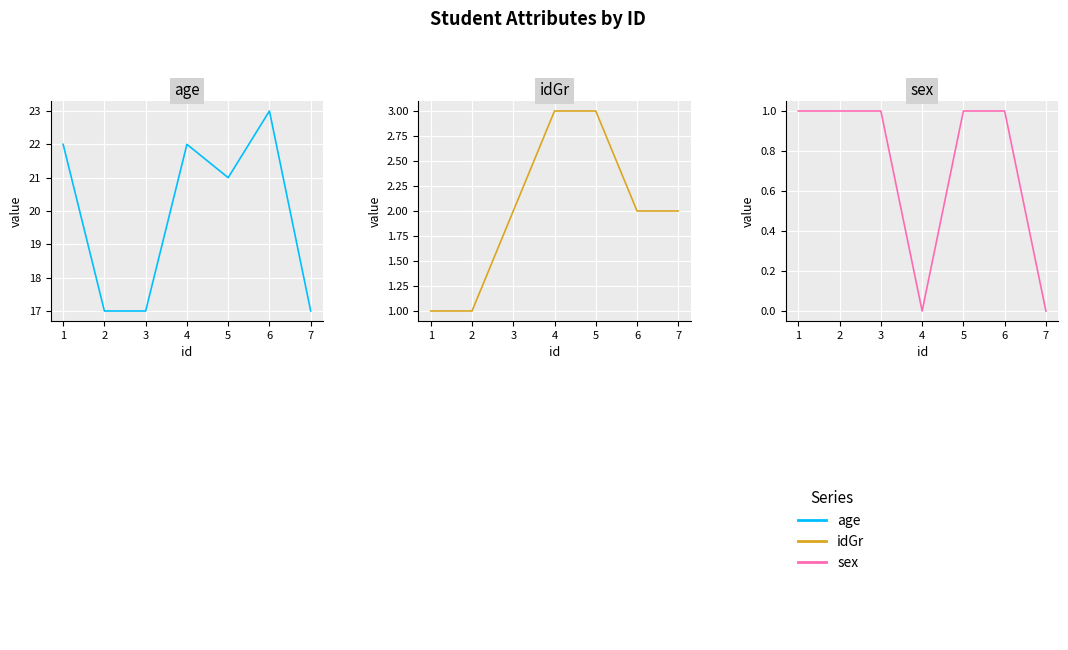

True or false: sex and idGr intersect in this chart.

False